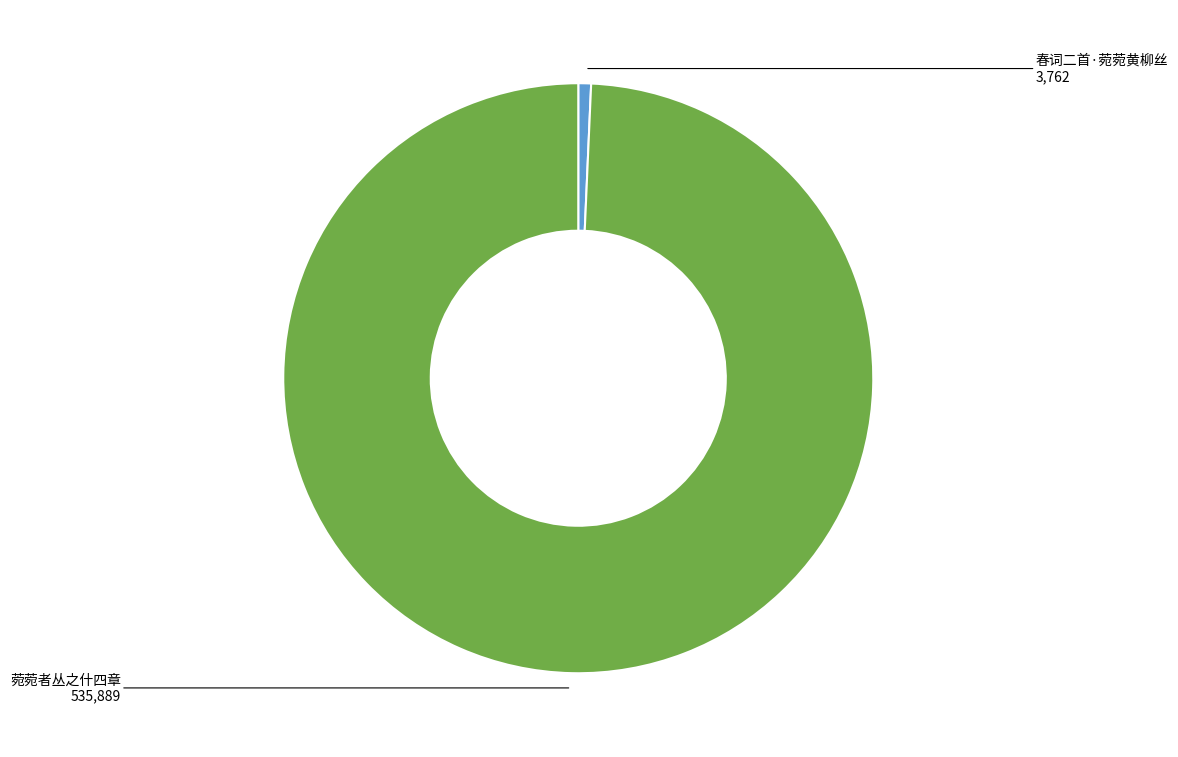

True or false: 菀菀者丛之什四章 accounts for 99% of the total.

True